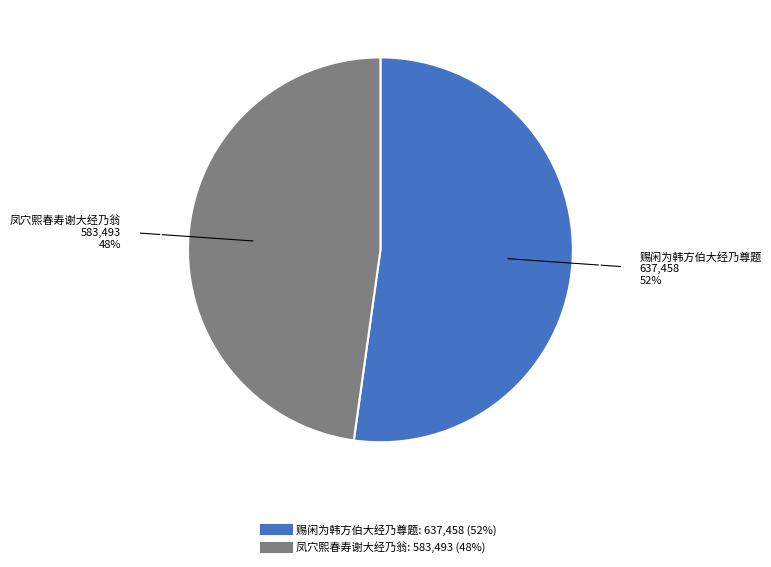

Which slice represents more than half of the pie?

赐闲为韩方伯大经乃尊题